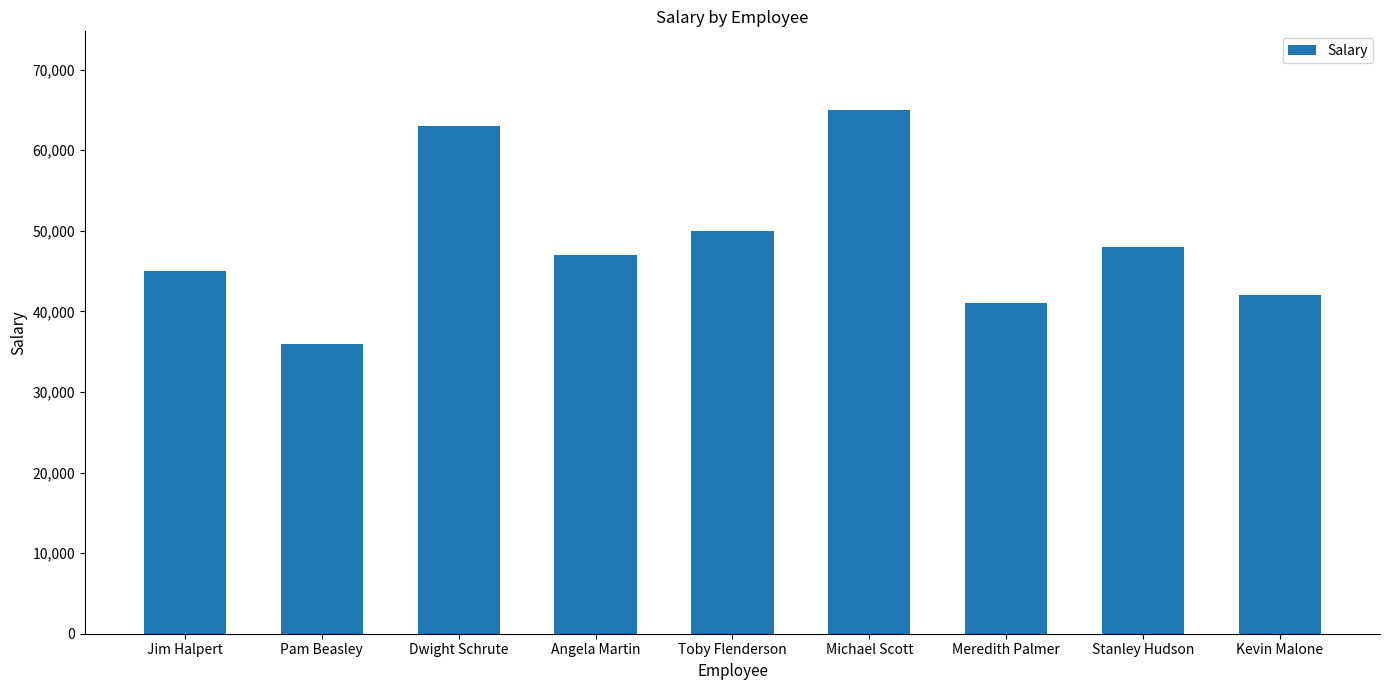

Which category has the highest value across all series?

Michael Scott